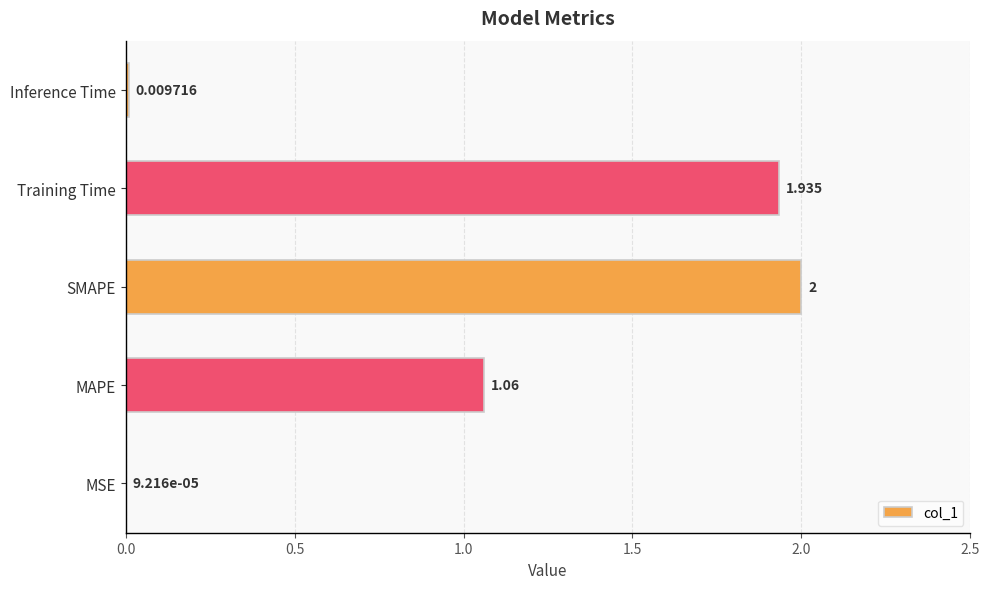

Which category has the highest value across all series?

SMAPE